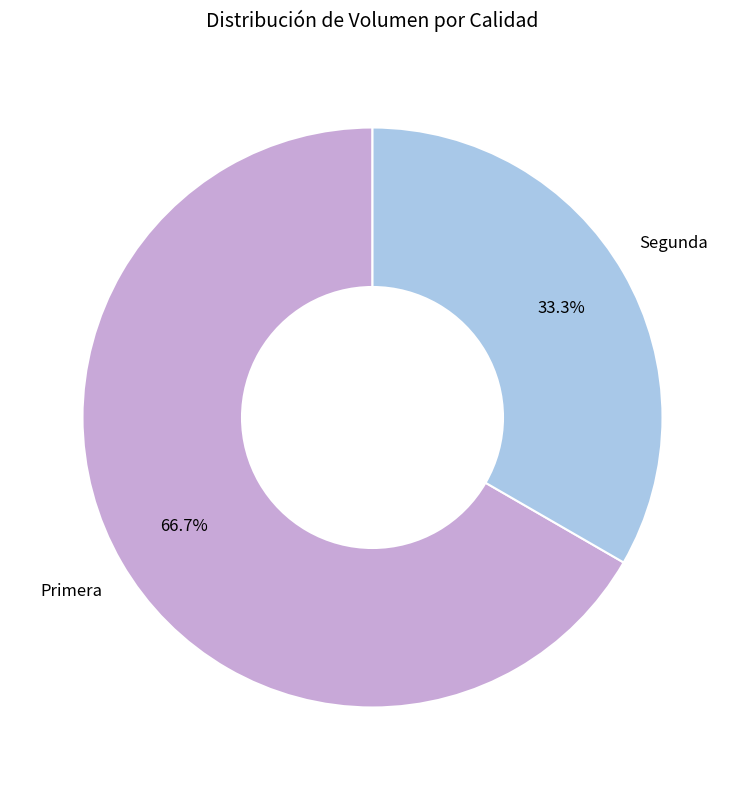

To the nearest percent, what is the average slice percentage?

50%